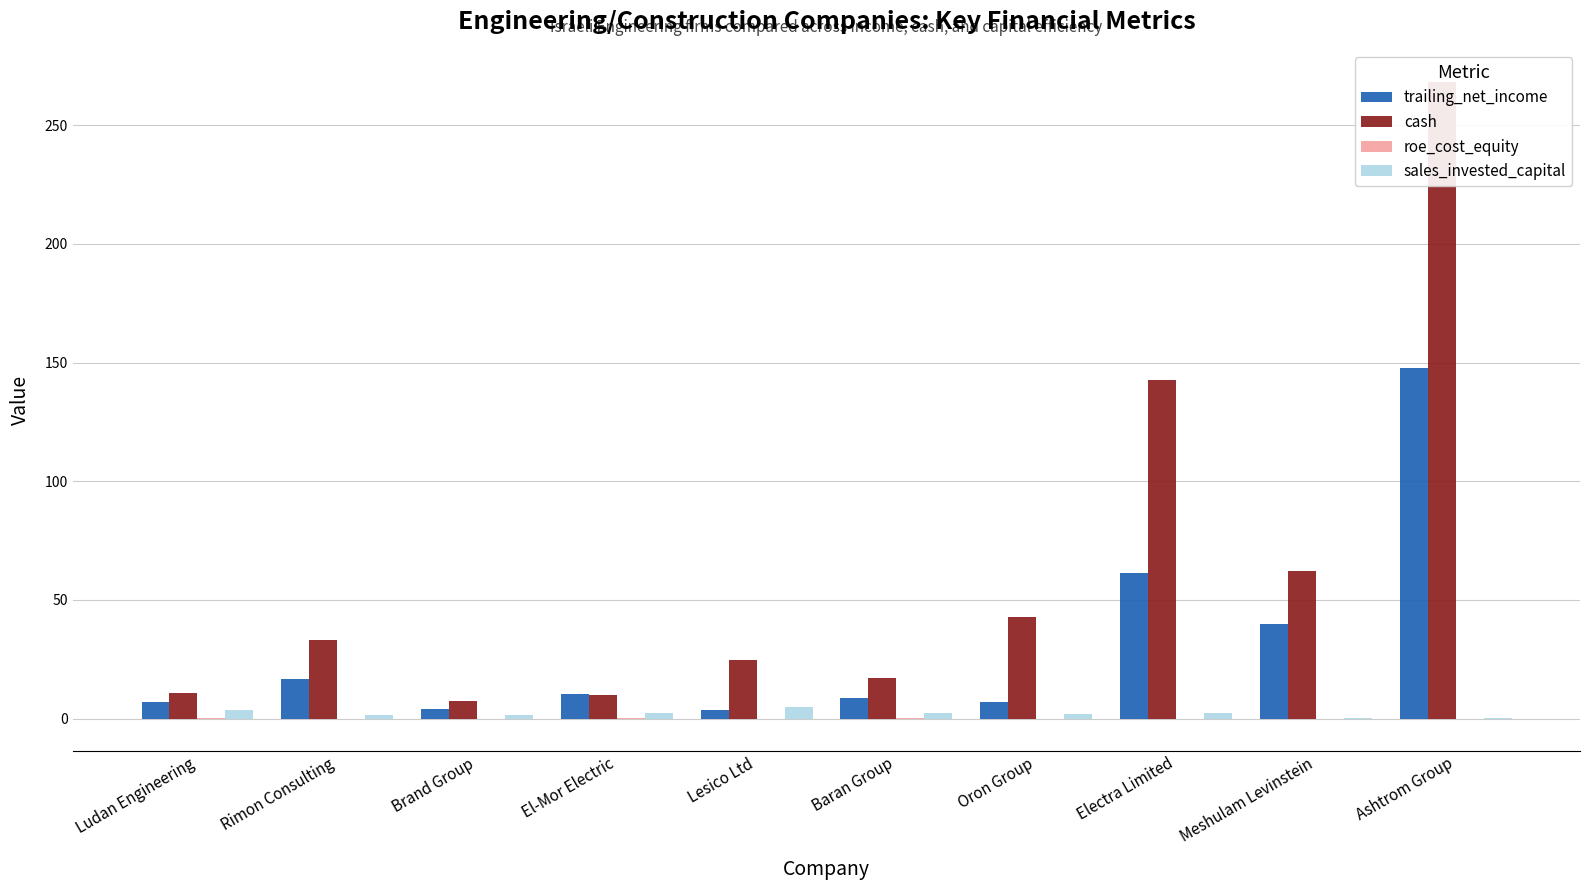

How many series are shown in this chart?

4